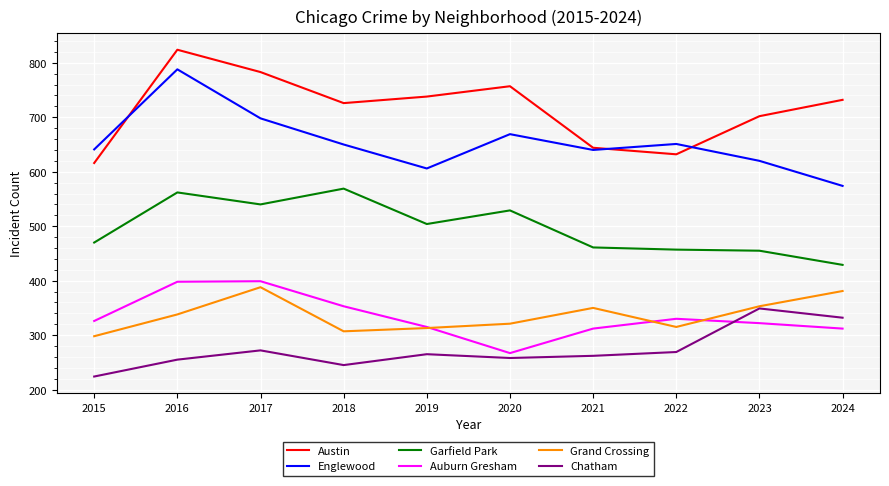

What is the difference between the maximum and minimum values in the Garfield Park series?

140